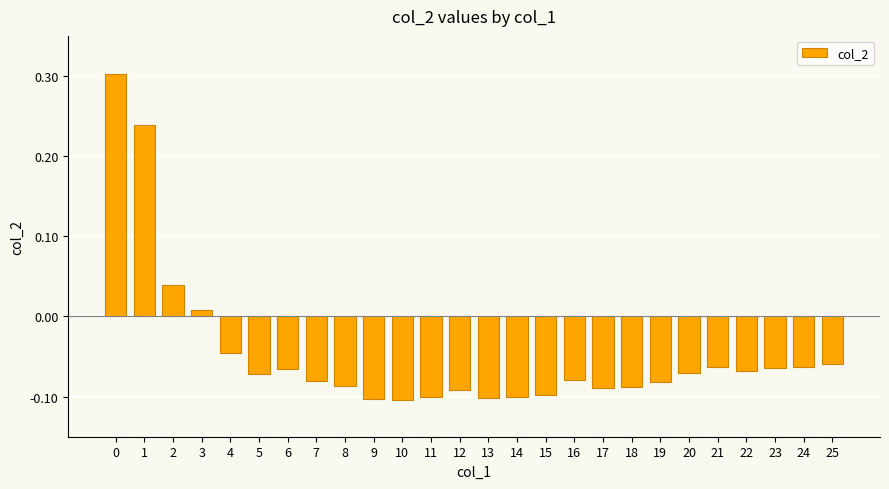

Which has a higher value, 25 or 16?

25